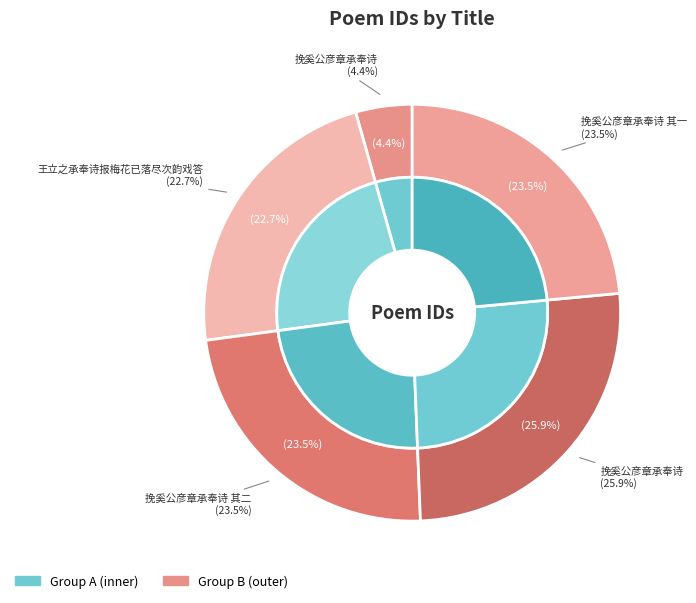

To the nearest percent, what is the difference between the largest and smallest slice percentages?

21%